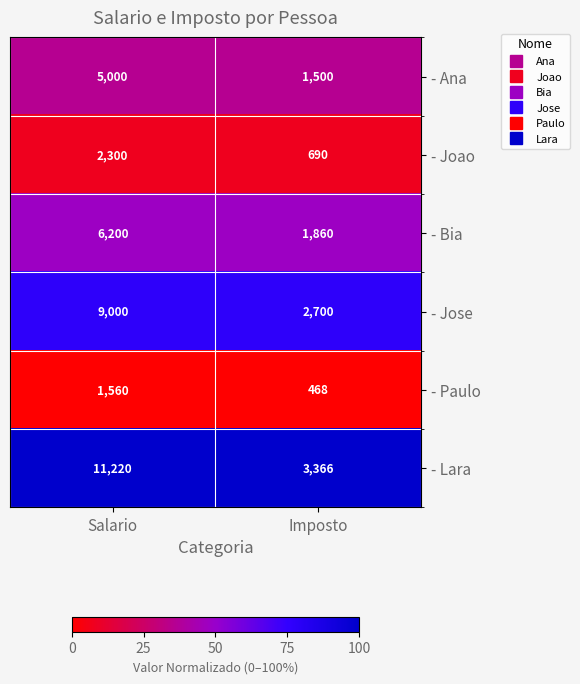

What is the approximate value of - Jose at Imposto, to the nearest 10?

2700